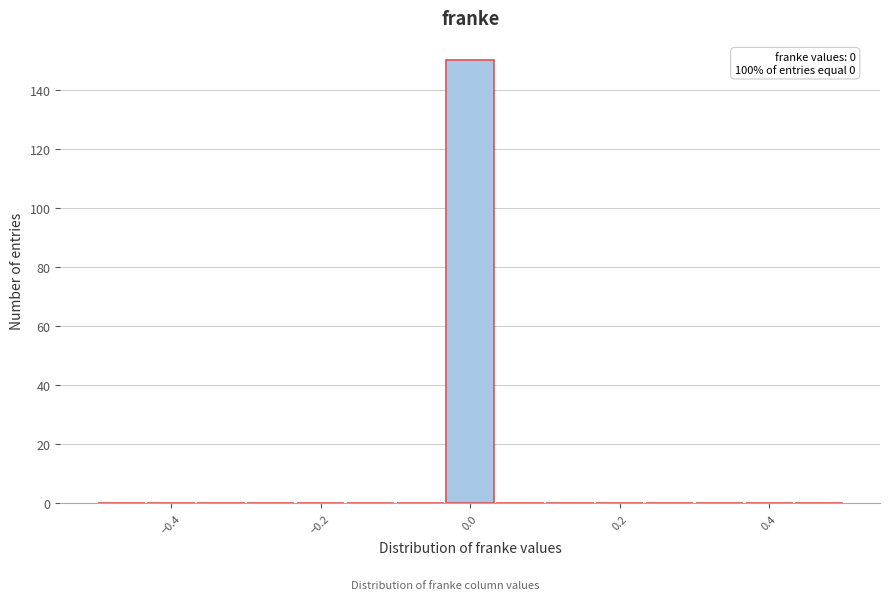

Around what value on the x-axis is the tallest bar? Give the approximate position of its centre, as read against the axis.

0.00